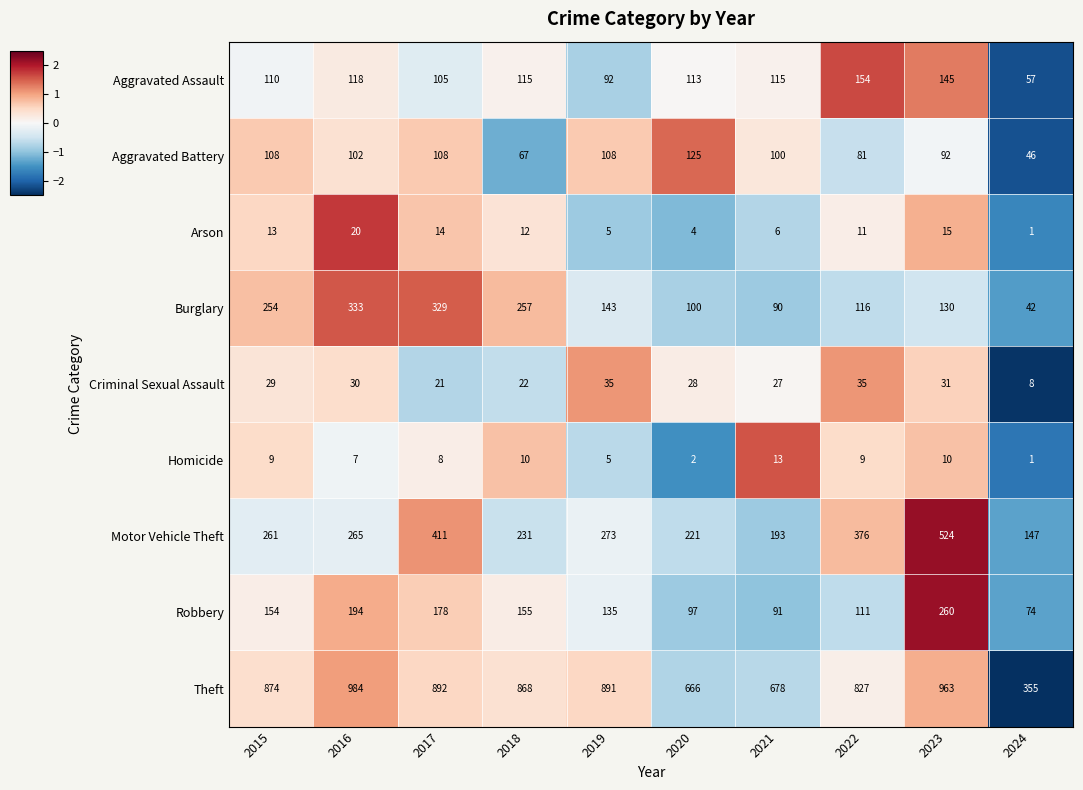

List the series in order of their peak value, lowest first.

Homicide, Arson, Criminal Sexual Assault, Aggravated Battery, Aggravated Assault, Robbery, Burglary, Motor Vehicle Theft, Theft